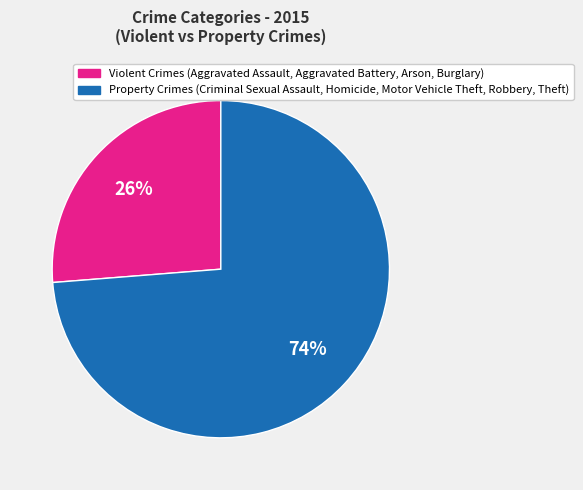

To the nearest percent, what is the average slice percentage?

50%